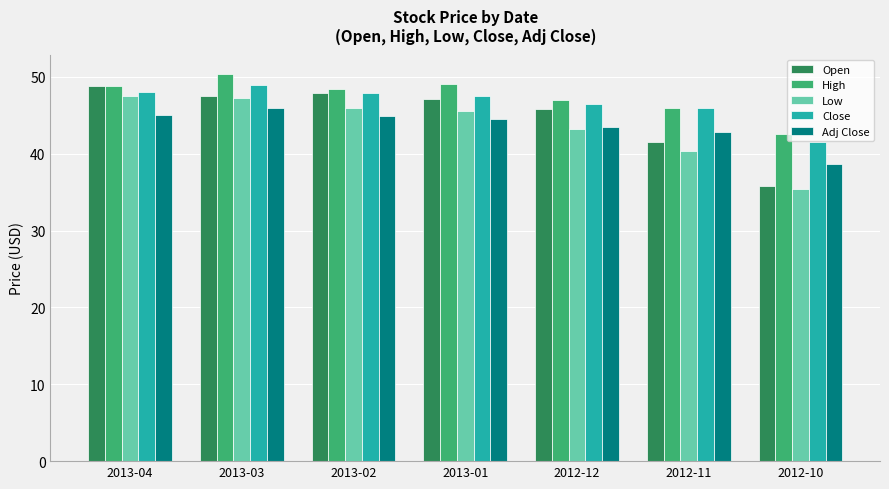

Which series has the largest range (max minus min)?

Open